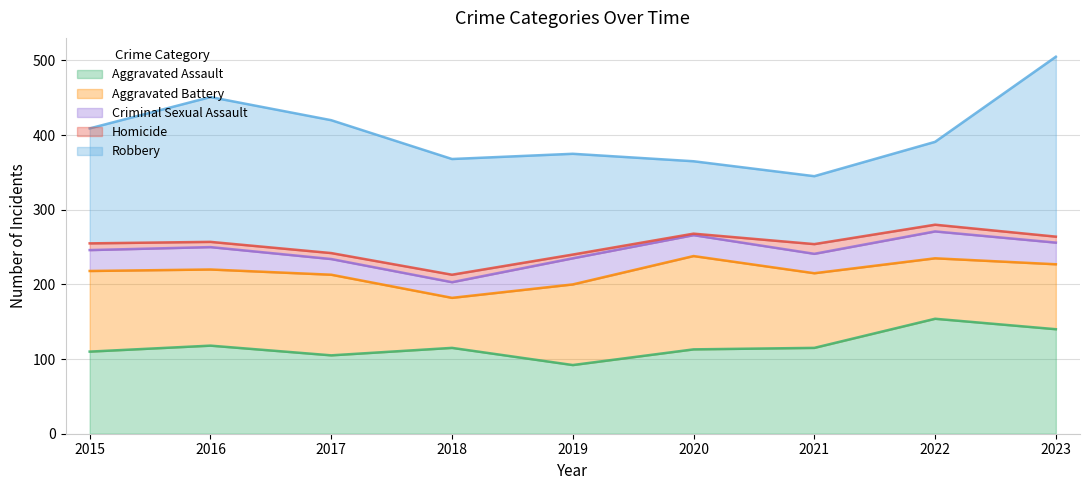

True or false: Aggravated Assault and Aggravated Battery intersect in this chart.

True